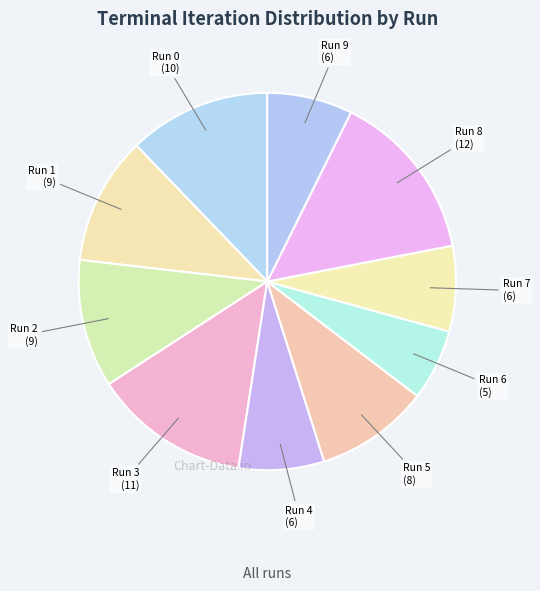

Count the number of slices in the pie.

10